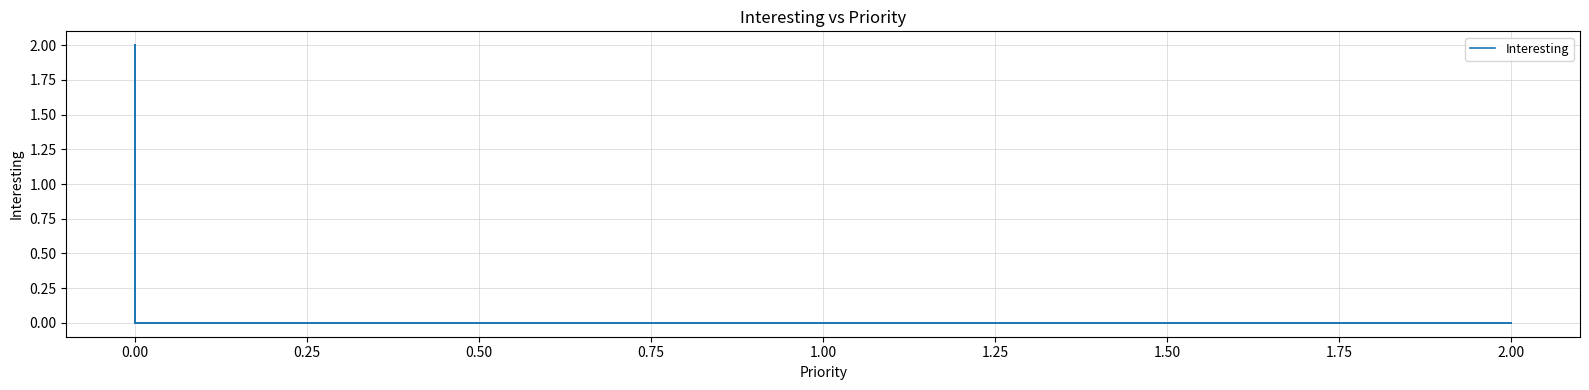

The chart shows a value of 0 at 0.00. True or false?

True